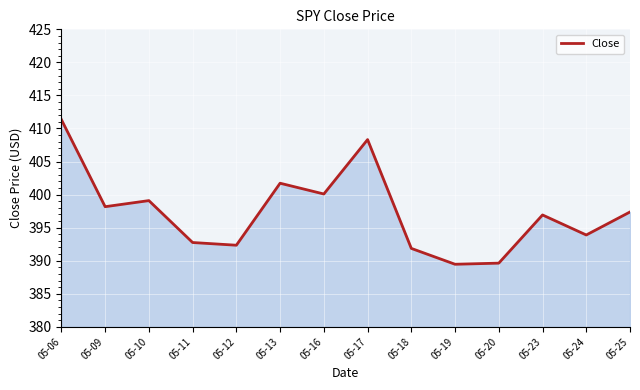

What is the approximate value at 05-25?

397.4